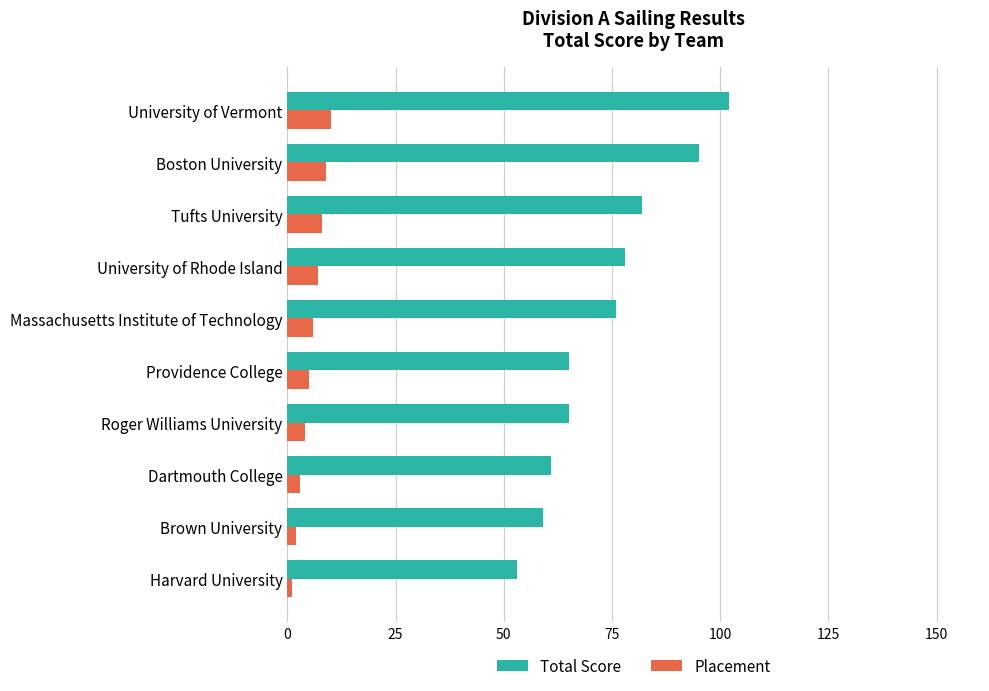

What is the average value of the Placement series?

6